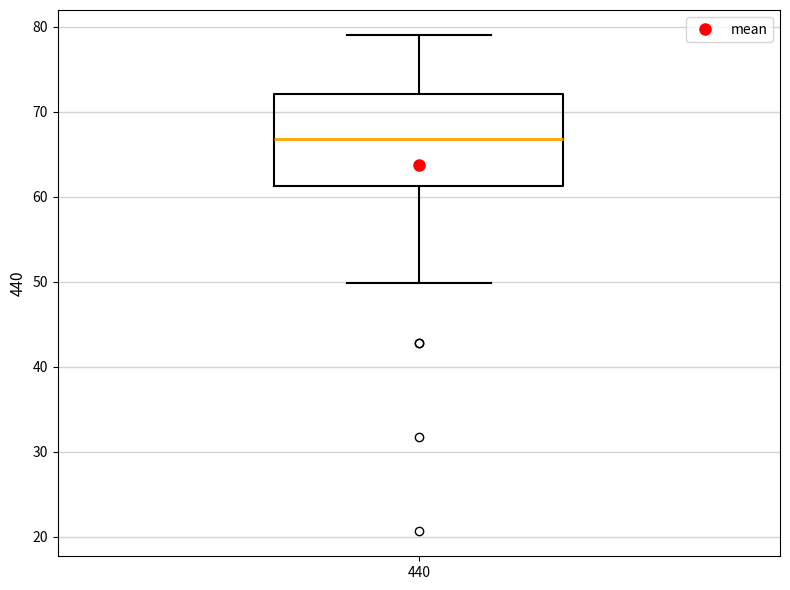

Where is the upper edge of the box at x = 440 on the y-axis? The values are not printed on the chart, so give them approximately, as read against the axis.

72